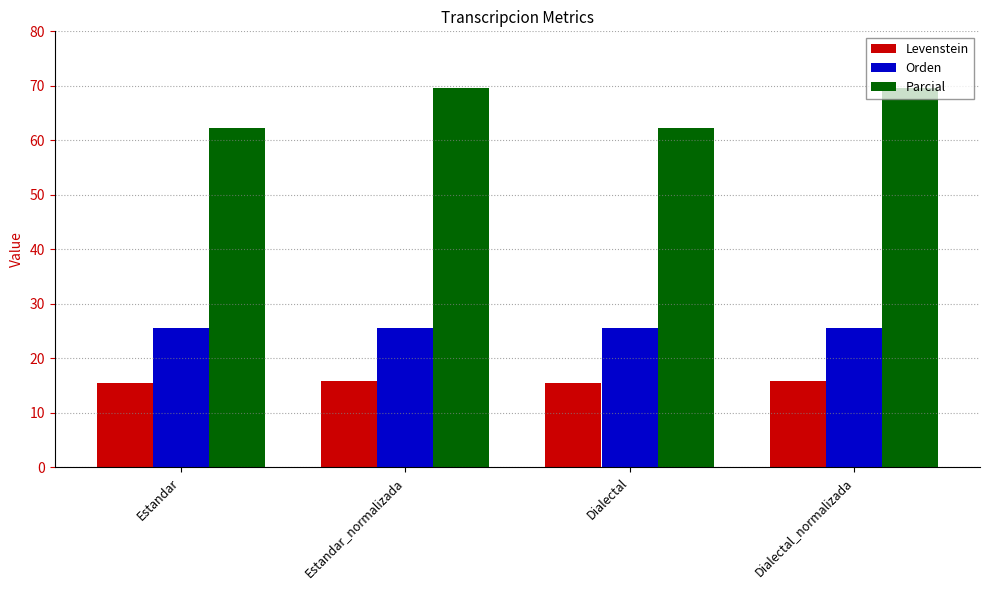

Which series has the largest total across all categories?

Parcial